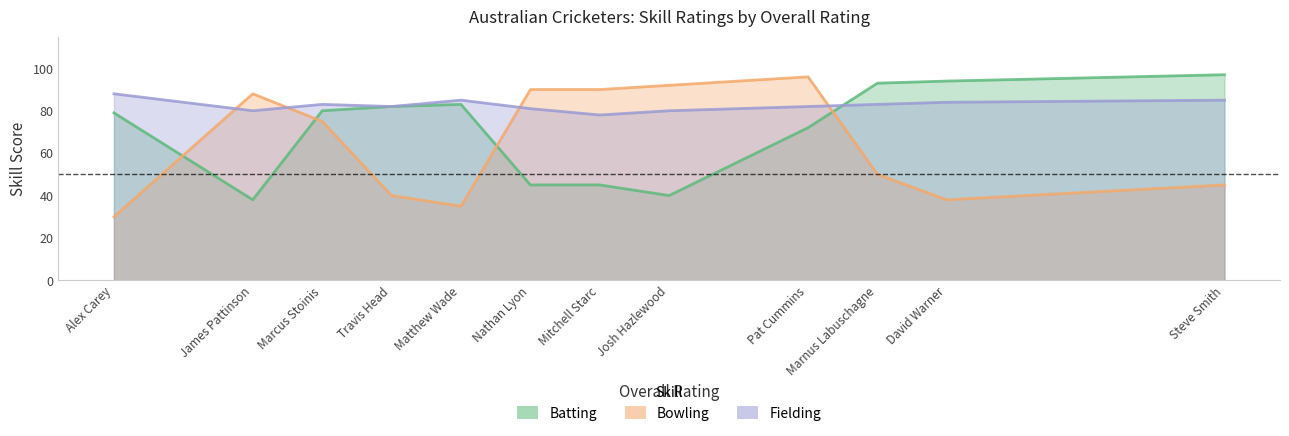

Which series has the largest total across all categories?

Fielding